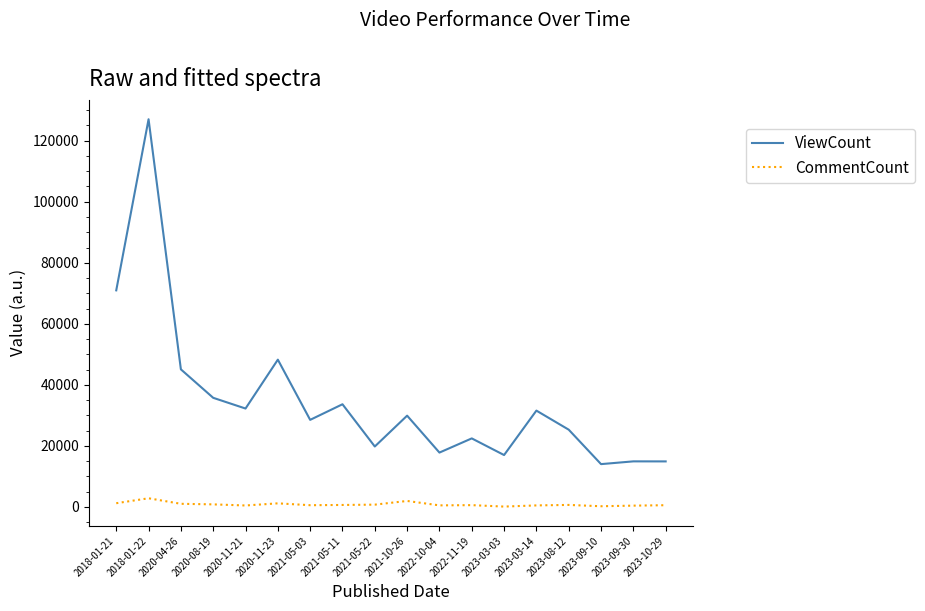

What is the maximum value for CommentCount?

2834